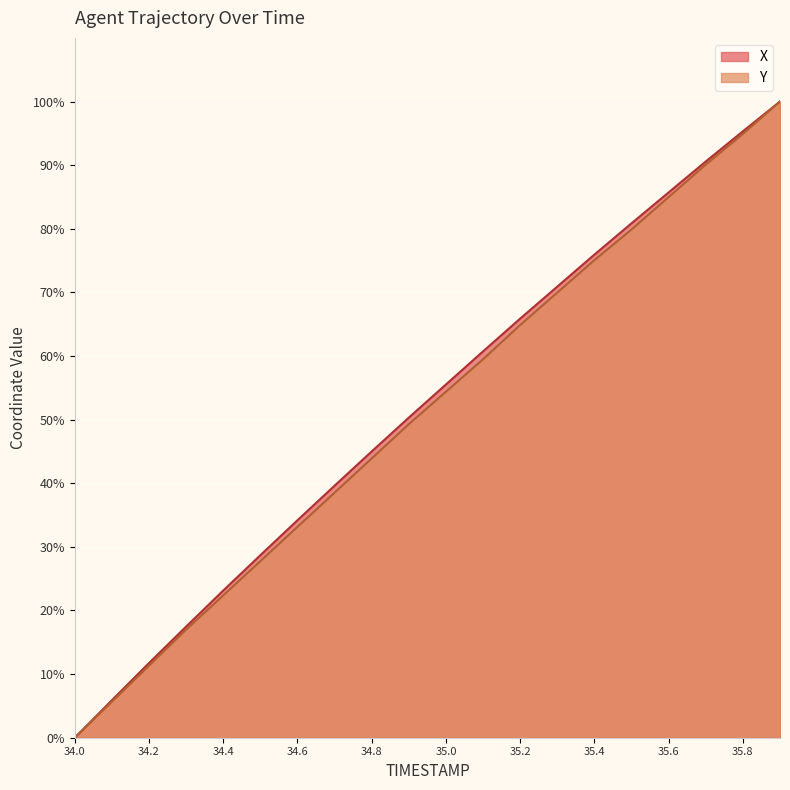

What are all the series names shown in the legend?

X, Y